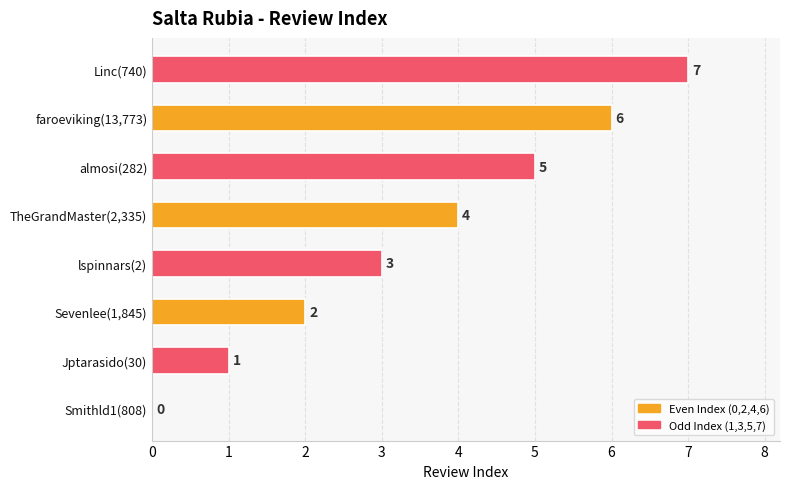

How many data points does each series have?

8